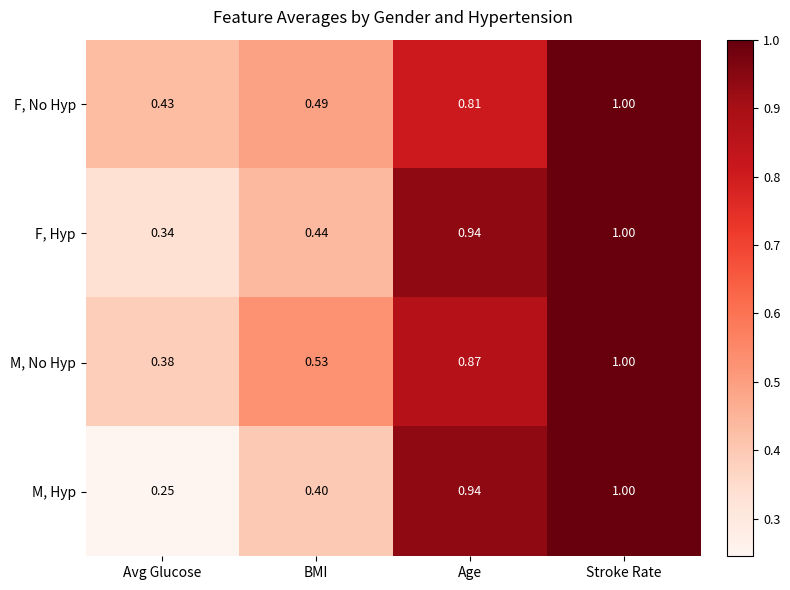

At which label is F, Hyp closest to 0?

Avg Glucose